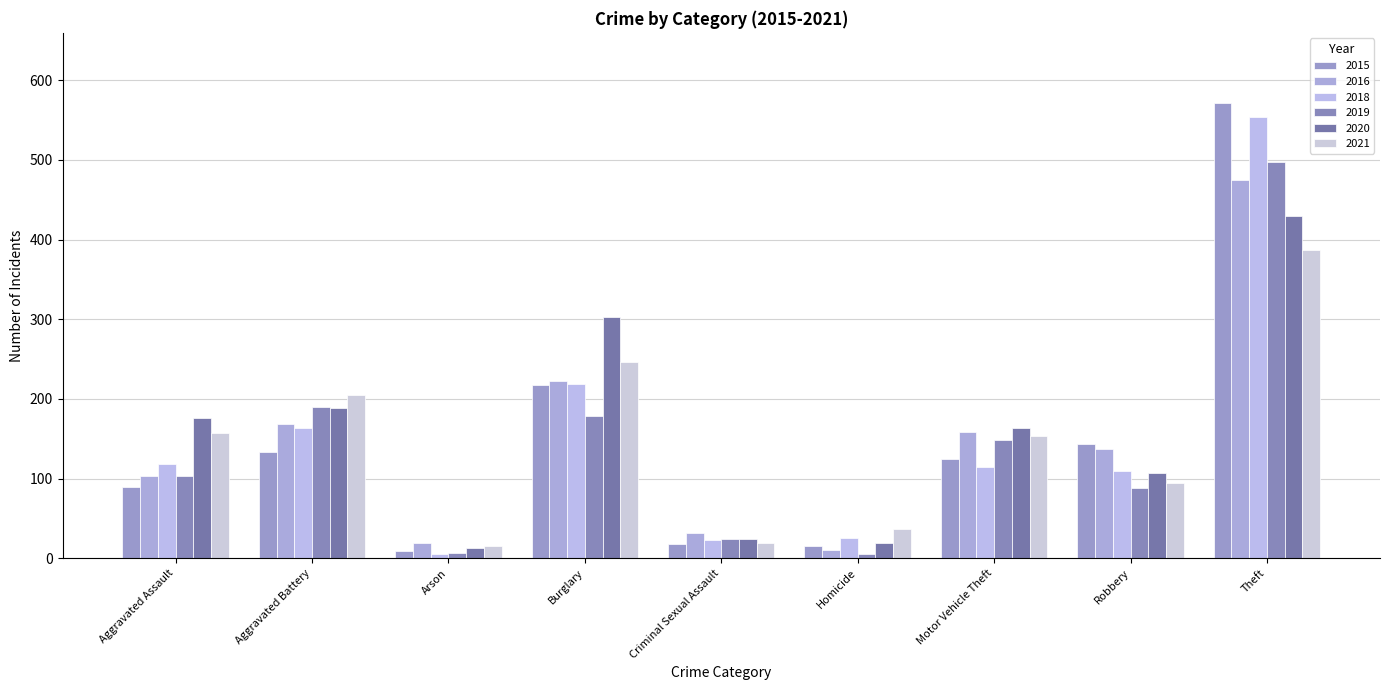

Is the value of 2020 at Motor Vehicle Theft greater than the value of 2019 at Aggravated Battery?

No